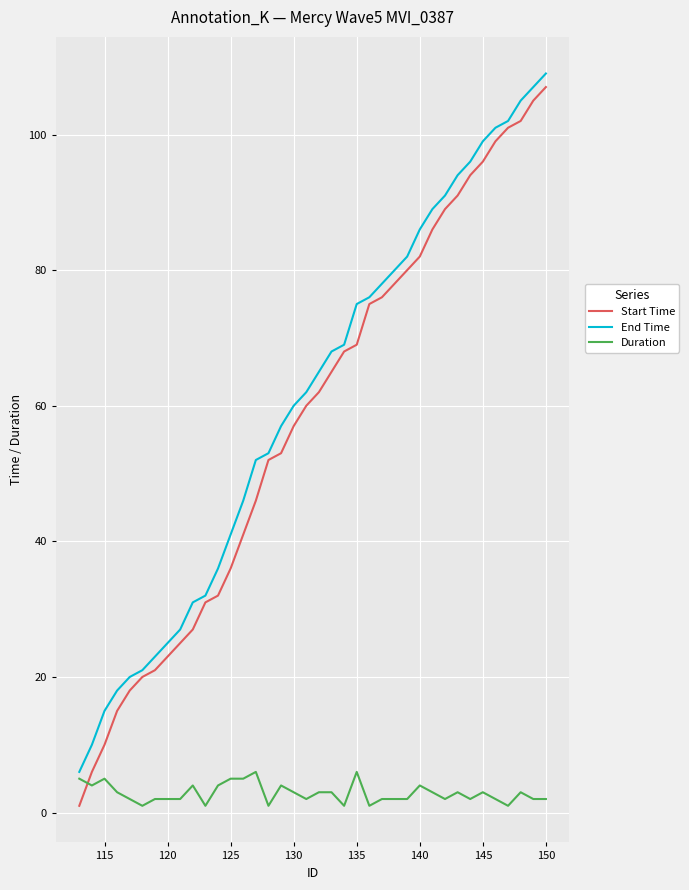

Which series has the widest spread of values?

Start Time